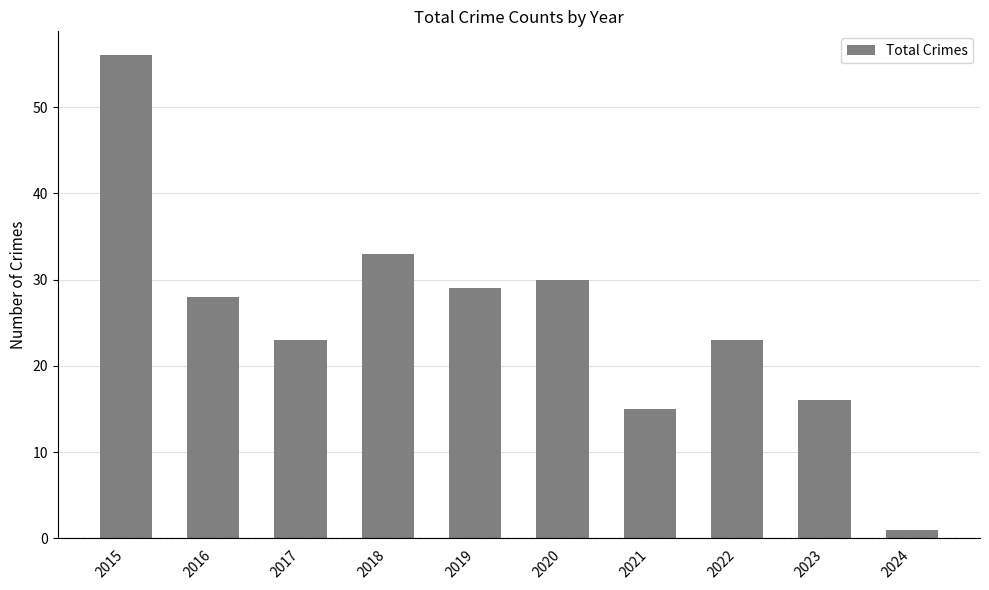

Reading left to right, transcribe all the data shown in this chart.

56	28	23	33	29	30	15	23	16	1